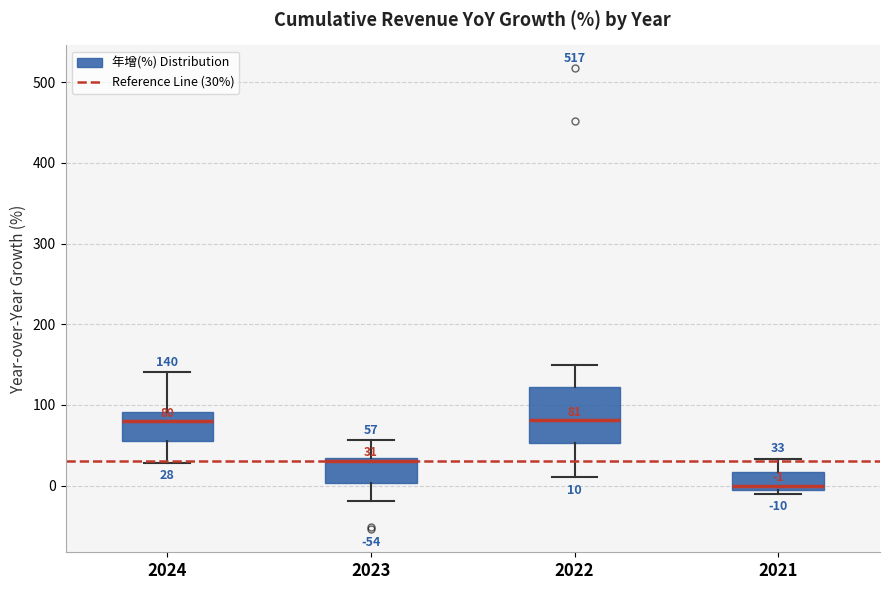

Comparing the boxes themselves (not the whiskers), which one is the tallest?

2022